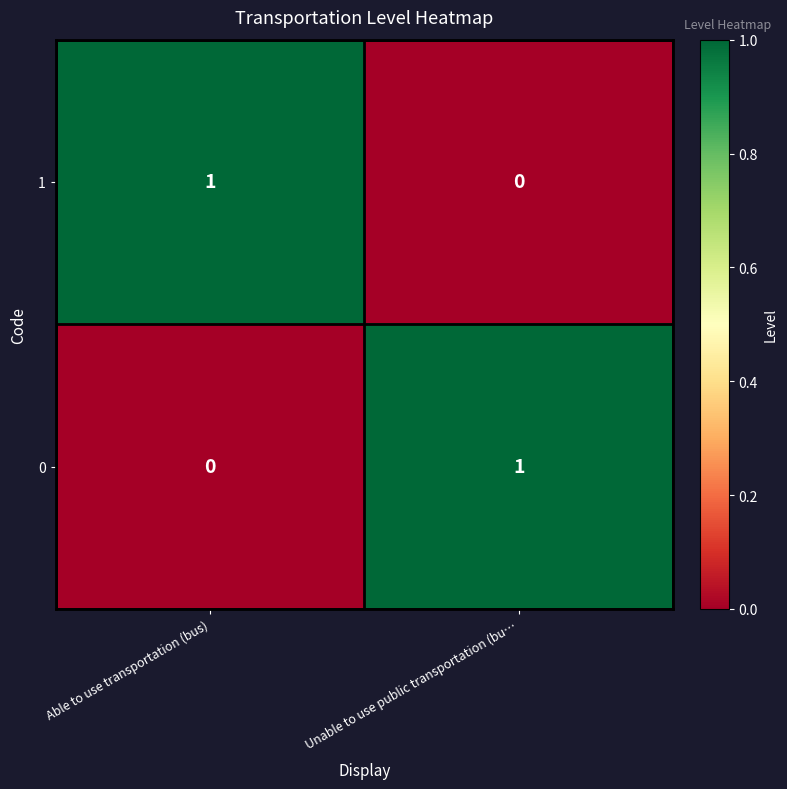

At which label does 1 reach its peak?

Able to use transportation (bus)